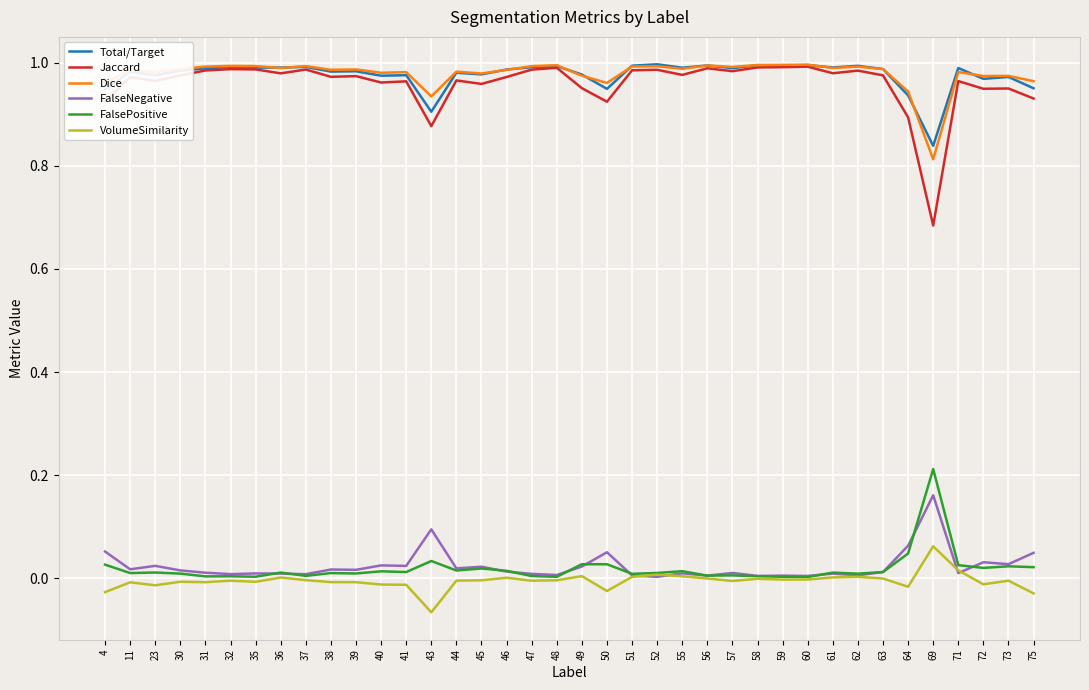

At which category does the chart reach its minimum across all series?

43